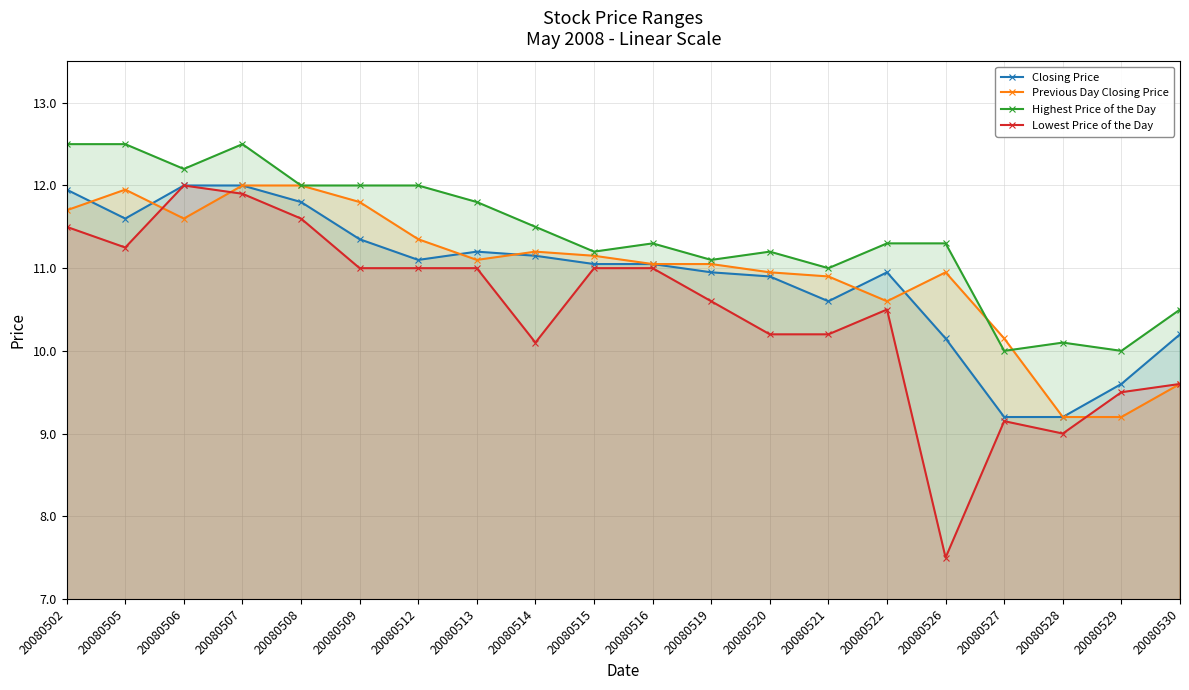

Where does the Highest Price of the Day series first go above 11?

20080502